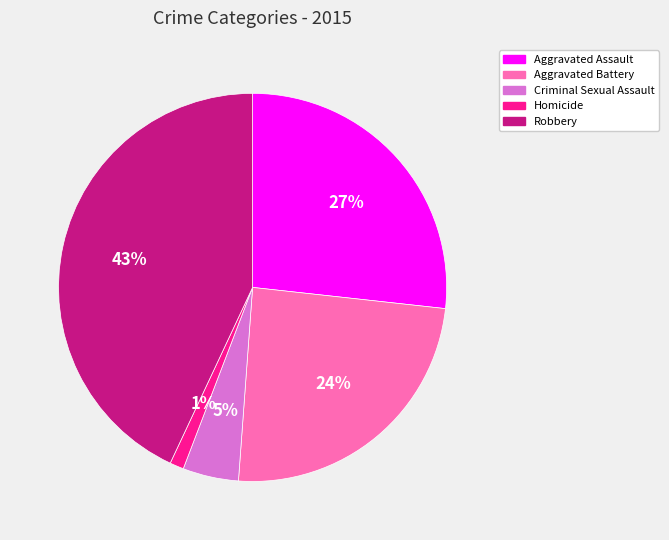

Which slice is the smallest?

Homicide